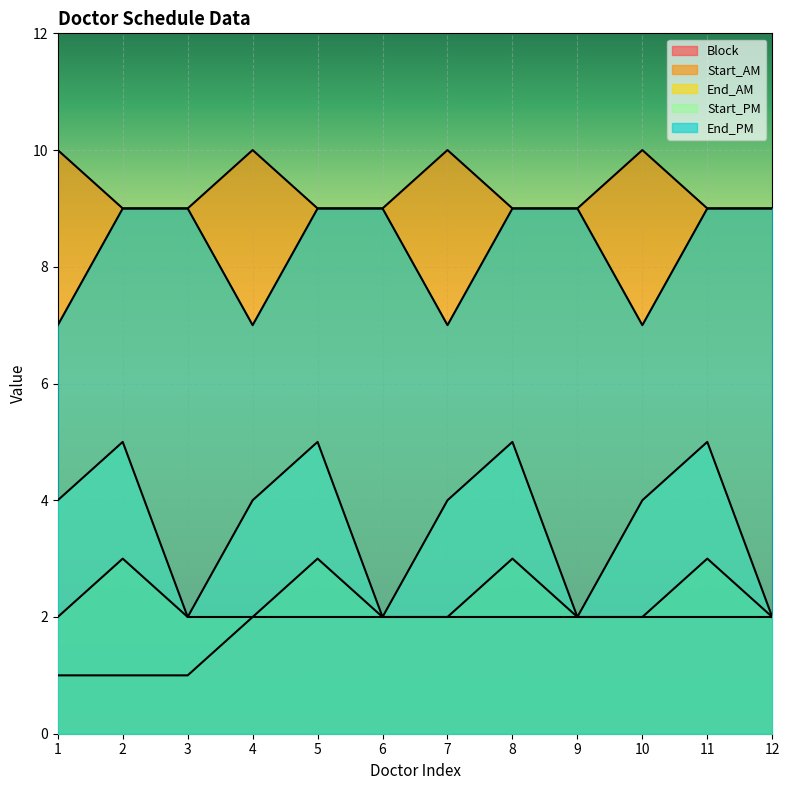

How many distinct data groups are displayed?

5